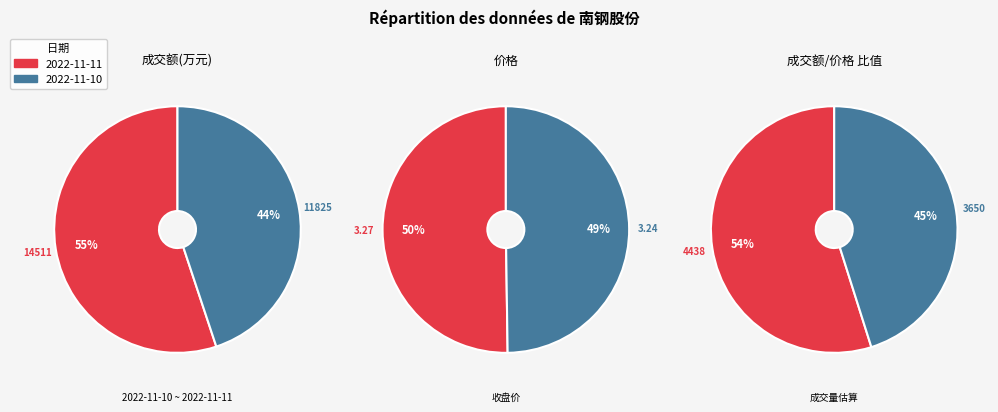

What is the ratio of the value at 2022-11-10 to the value at 2022-11-11?

0.8